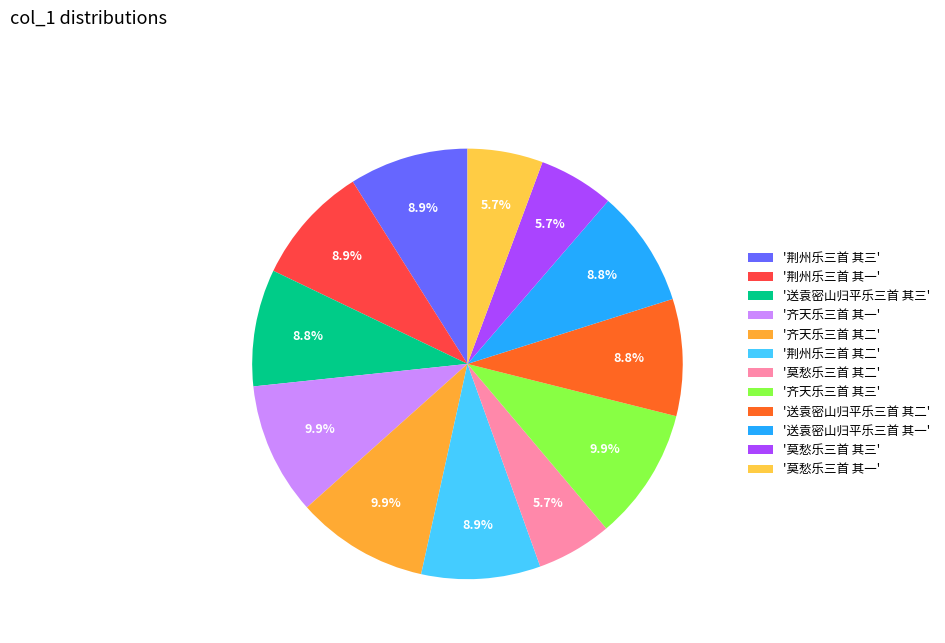

Count the number of slices in the pie.

12